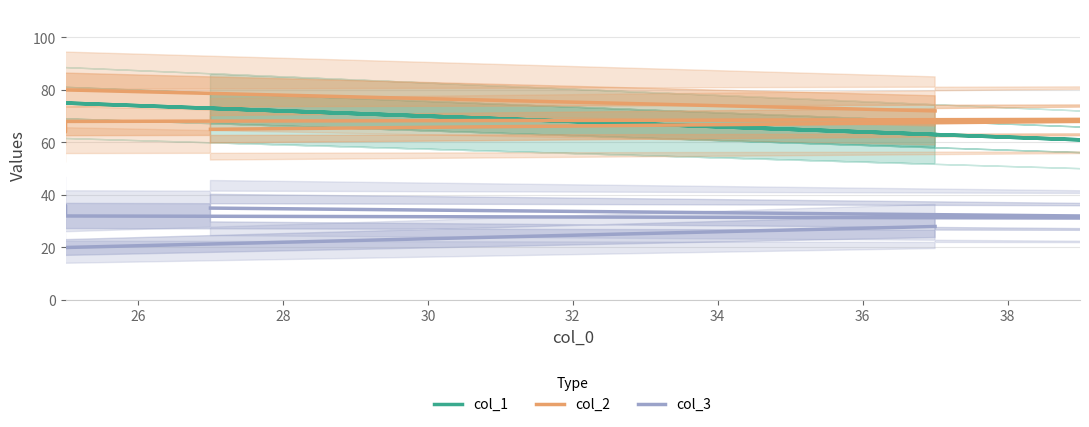

Reading left to right, extract all data points from this chart.

col_1: 73	57	75	75	78	63
col_2: 65	69	68	64	82	72
col_3: 35	31	32	36	18	28